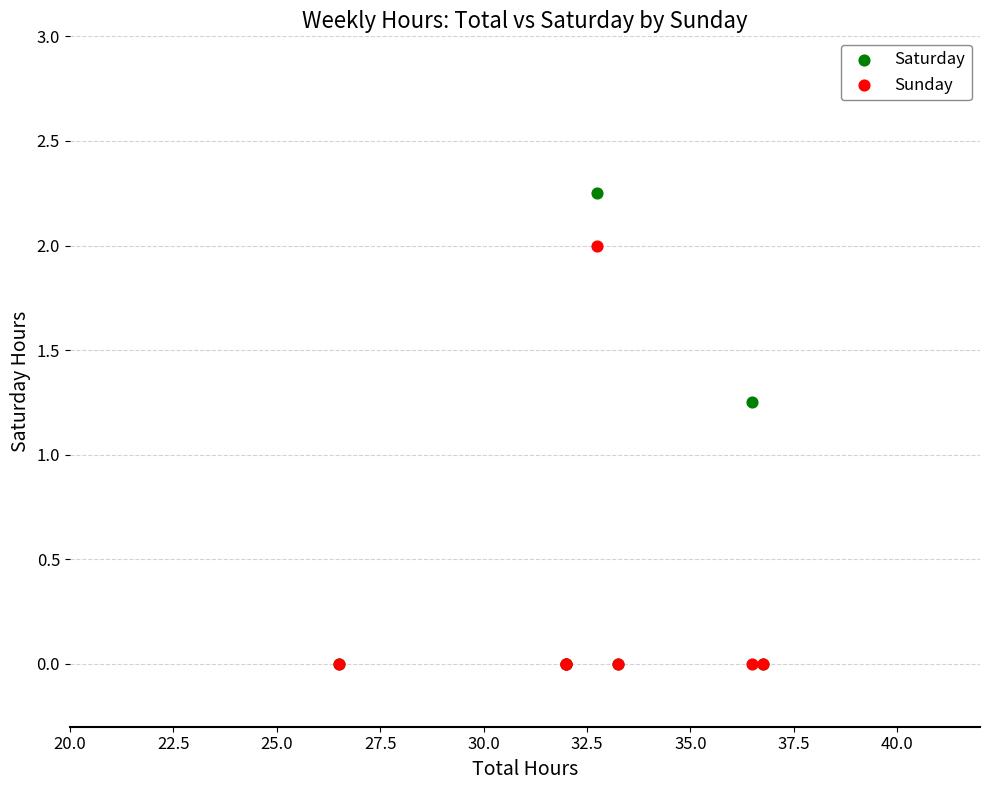

Which series reaches the maximum Y coordinate?

Saturday